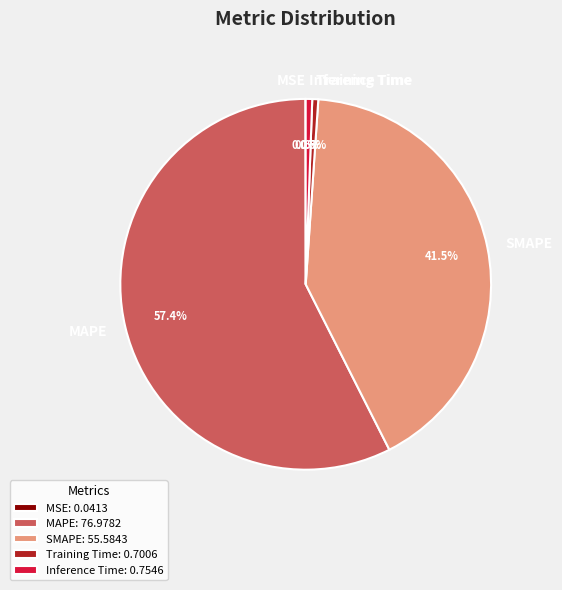

Is Inference Time the majority of the pie?

No